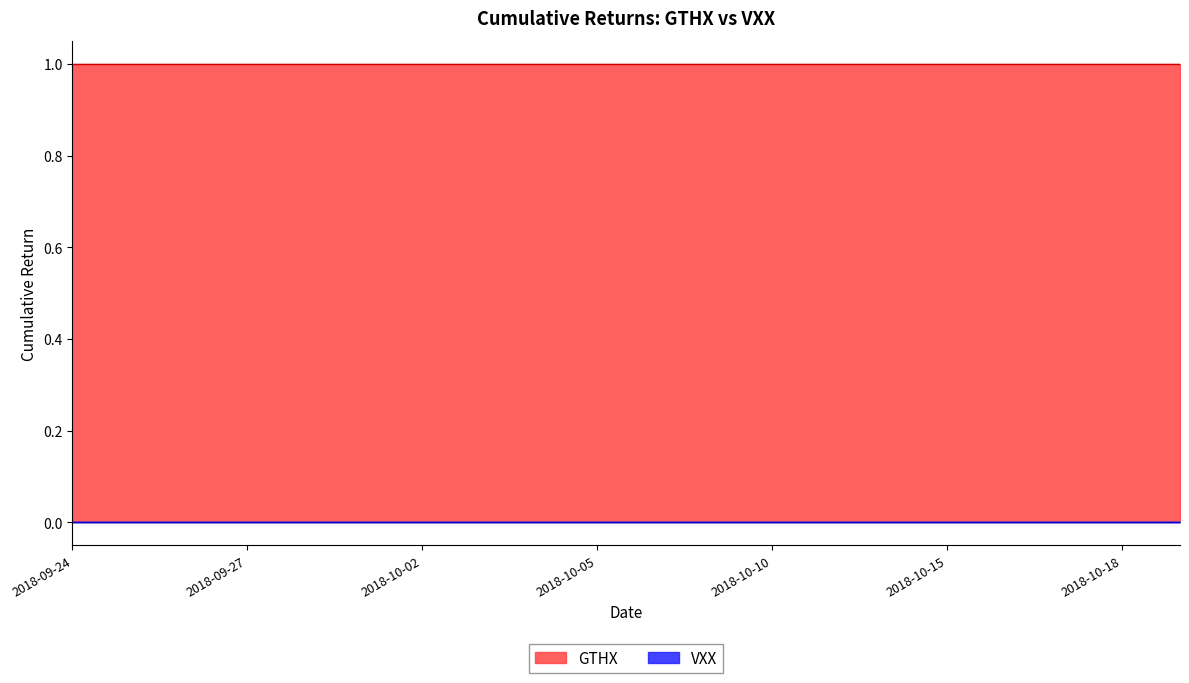

Which series changed the most between 2018-10-12 and 2018-10-15?

GTHX